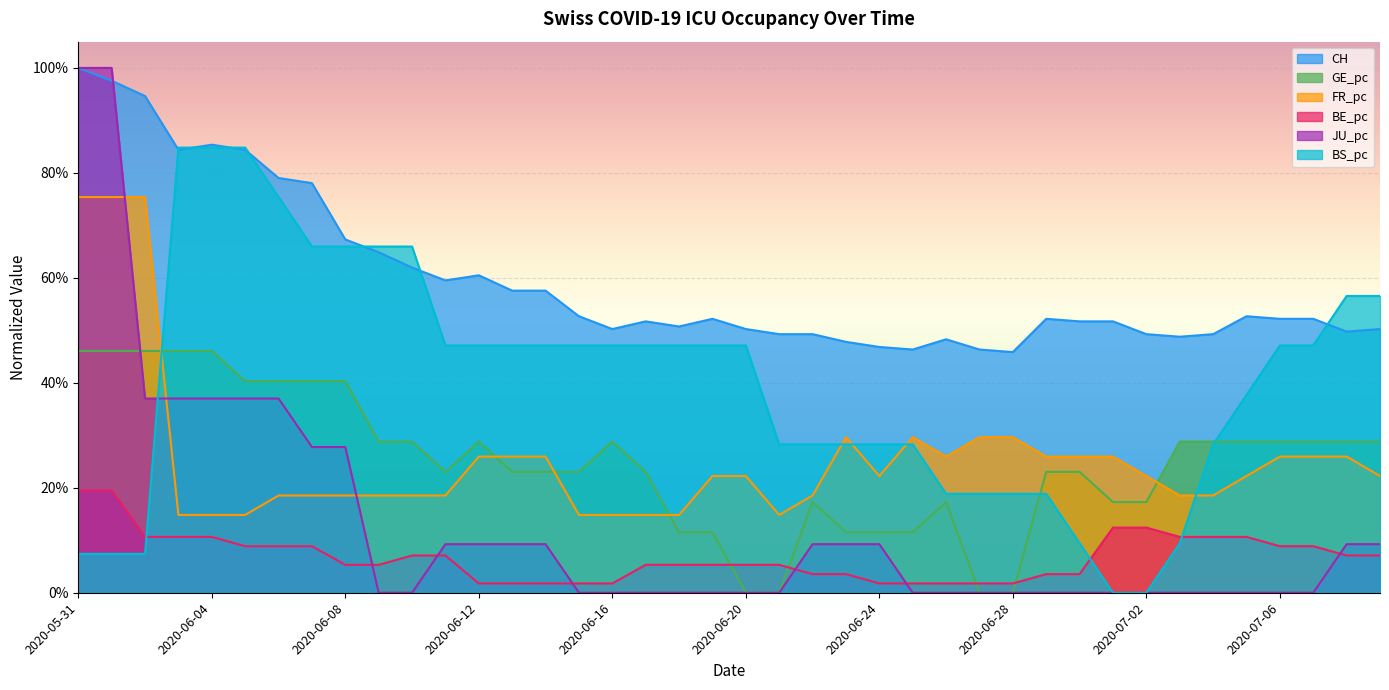

Is the value of GE_pc at 2020-07-09 greater than the value of BE_pc at 2020-06-02?

Yes